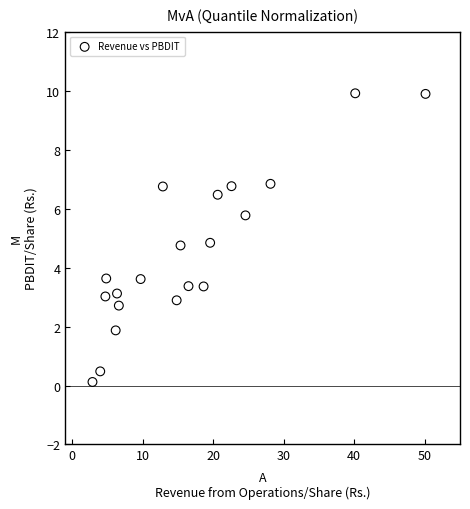

What is the range of X values (max minus min)?

47.2